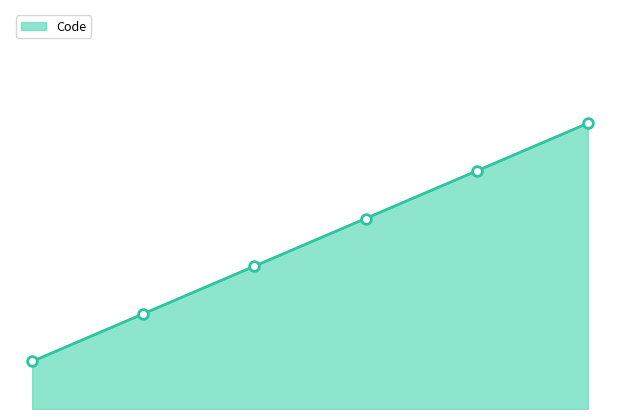

True or false: there are more than 1 points higher than both neighbors.

False